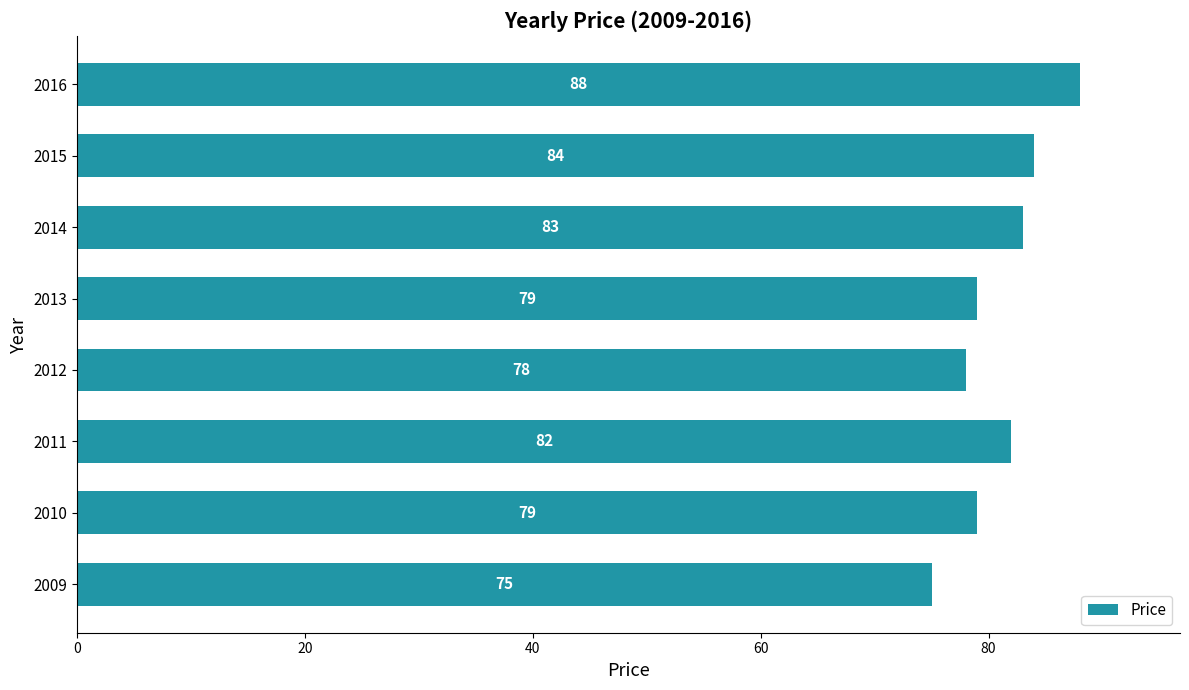

How many data points does each series have?

8